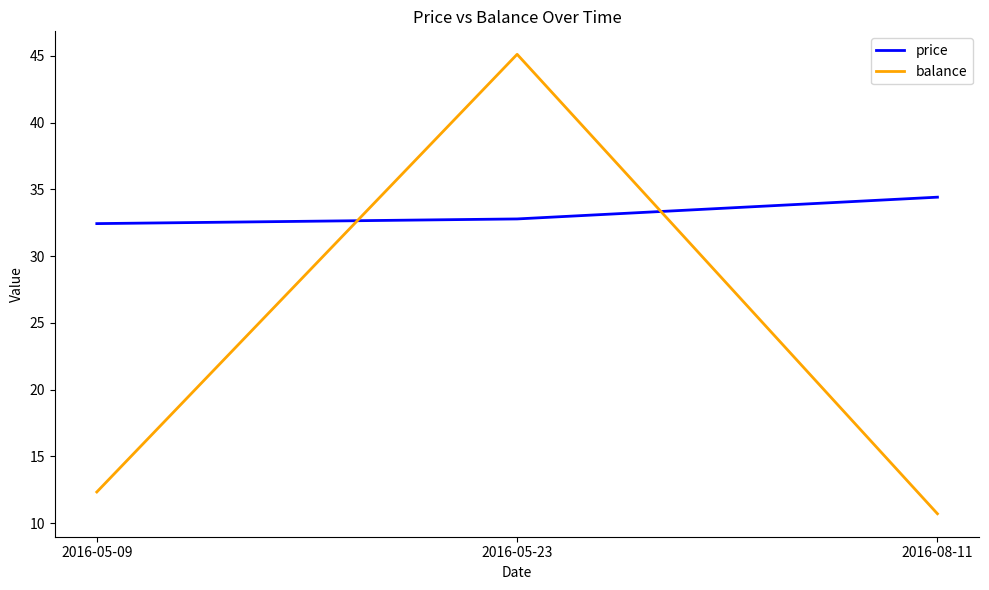

Where does the balance series first go above 12?

2016-05-09